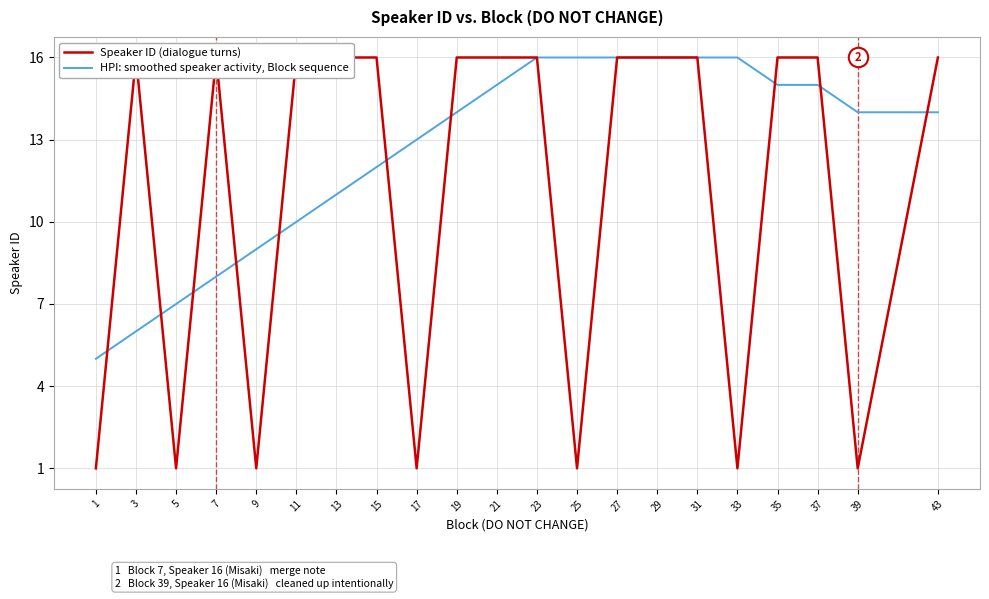

Reading right to left, what are all the values shown in this chart?

Speaker ID (dialogue turns): 43=16	39=1	37=16	35=16	33=1	31=16	29=16	27=16	25=1	23=16	21=16	19=16	17=1	15=16	13=16	11=16	9=1	7=16	5=1	3=16	1=1
HPI: smoothed speaker activity, Block sequence: 43=14	39=14	37=15	35=15	33=16	31=16	29=16	27=16	25=16	23=16	21=15	19=14	17=13	15=12	13=11	11=10	9=9	7=8	5=7	3=6	1=5